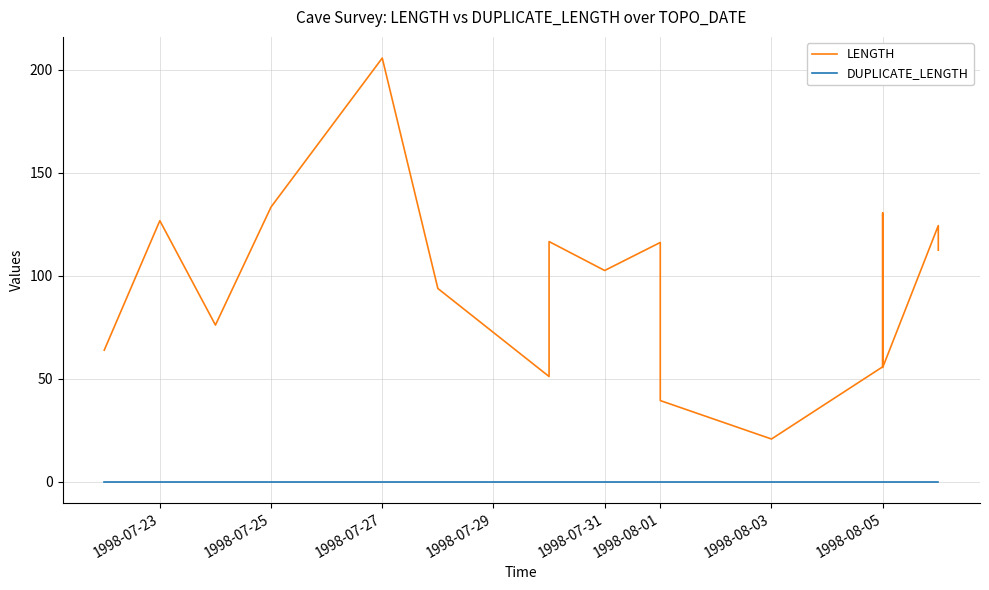

True or false: DUPLICATE_LENGTH and LENGTH cross at least once.

False